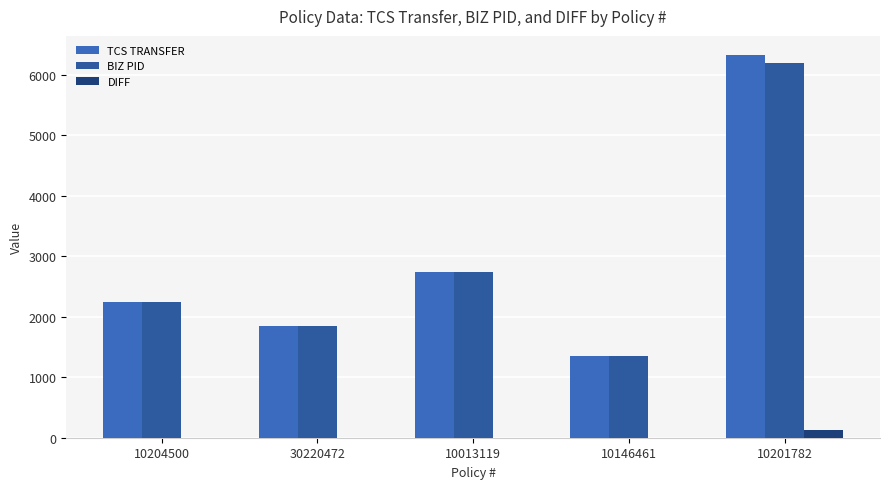

What position from the right is 10204500?

5